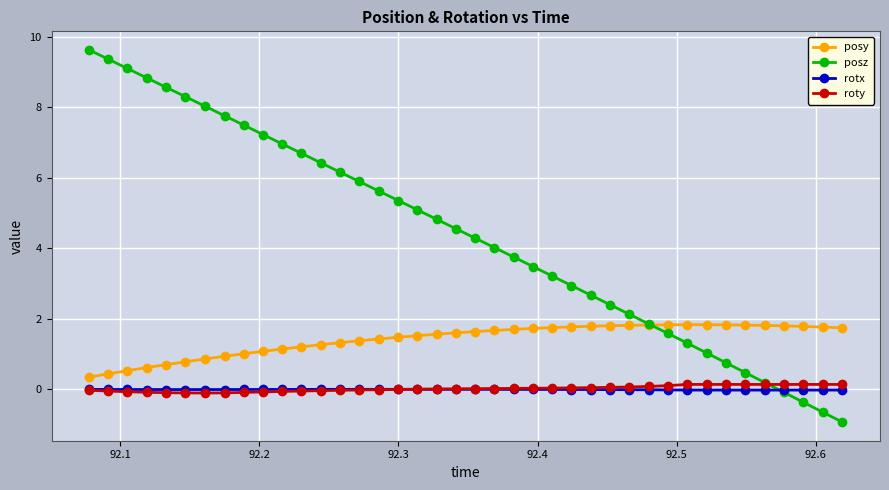

What is the maximum value shown in the chart?

9.6